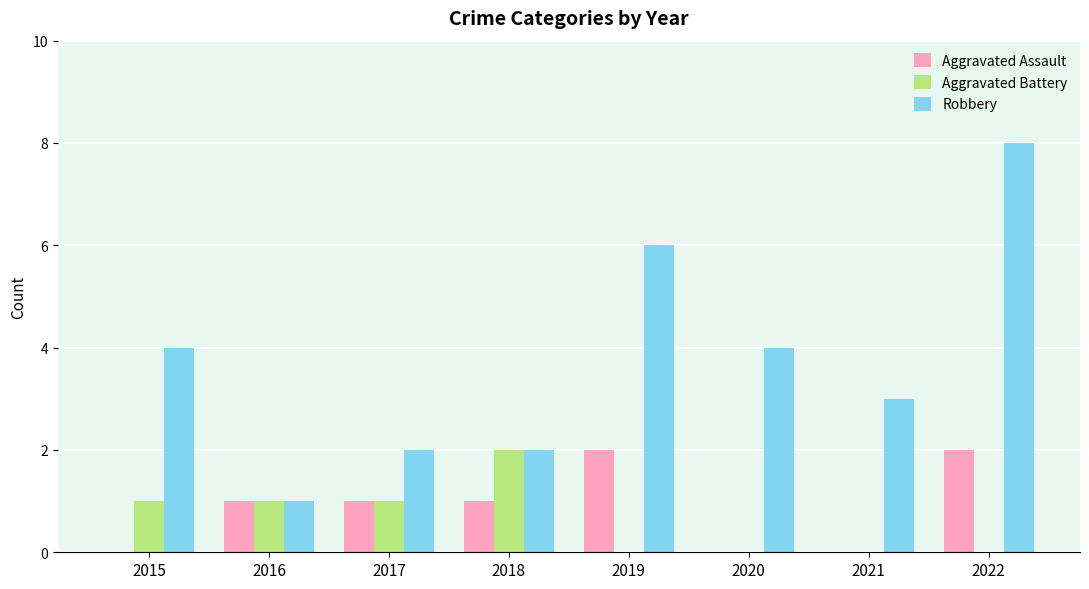

What are all the series names shown in the legend?

Aggravated Assault, Aggravated Battery, Robbery